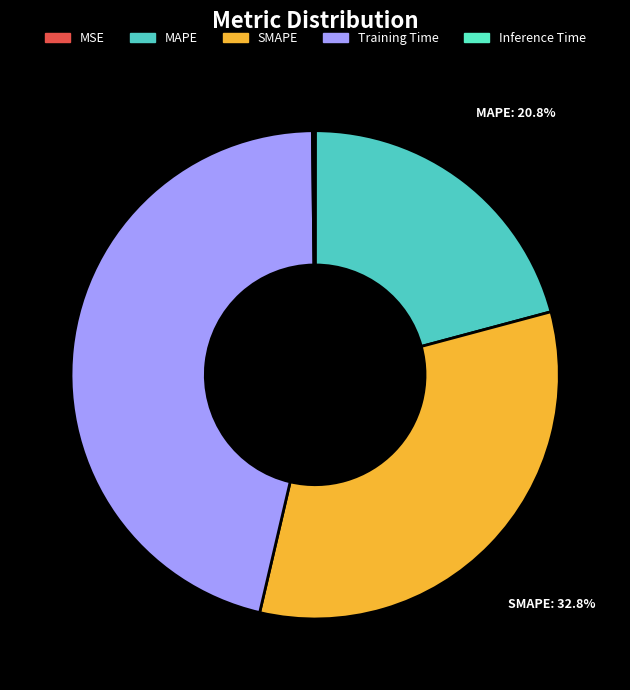

Which slice is the largest?

Training Time